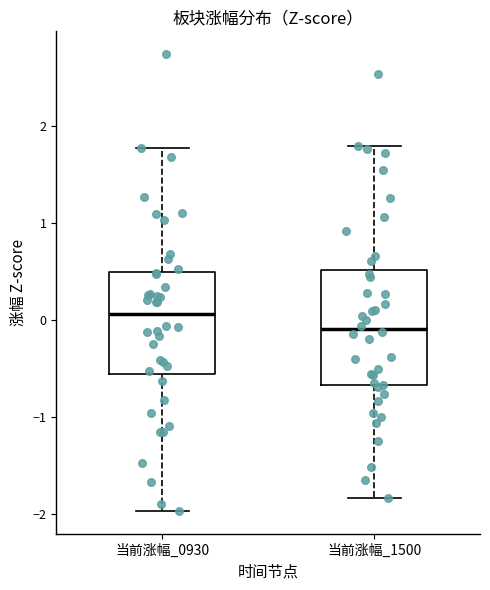

Comparing the boxes themselves (not the whiskers), which one is the tallest?

当前涨幅_1500